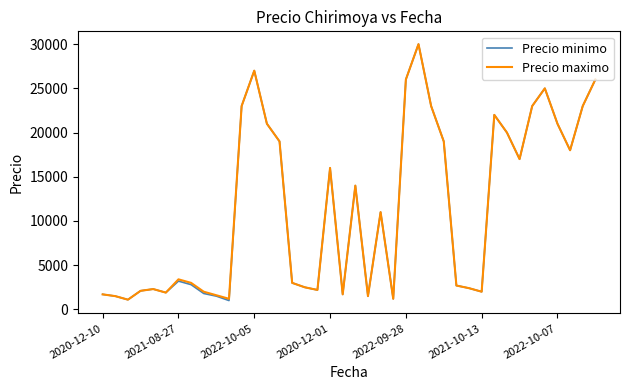

Which series has the largest range (max minus min)?

Precio minimo